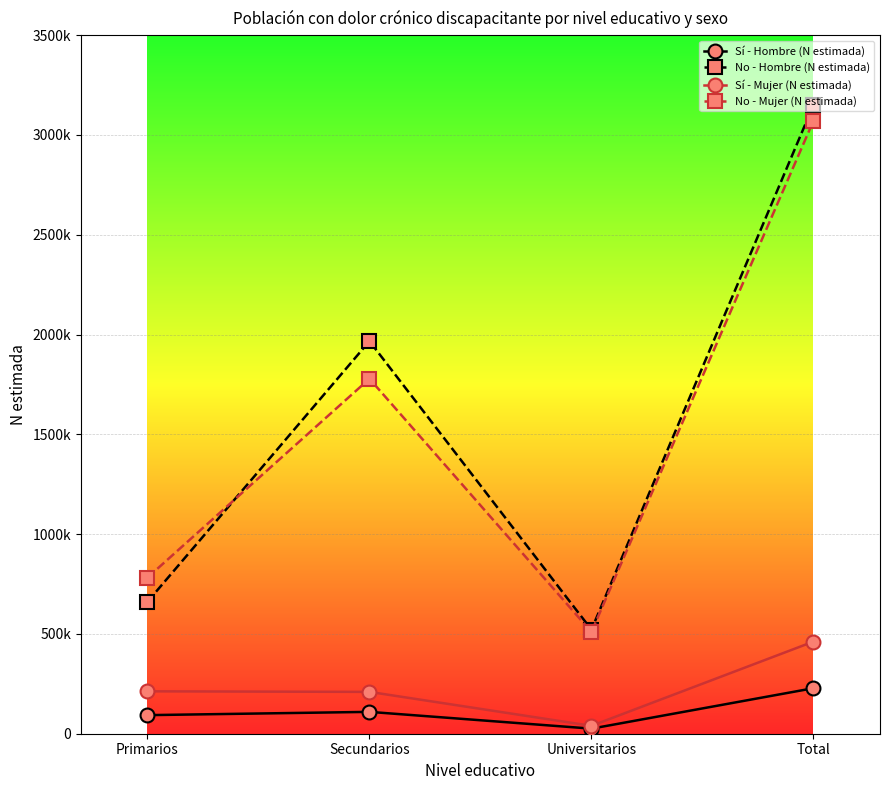

True or false: Sí - Hombre (N estimada) and No - Mujer (N estimada) intersect in this chart.

False